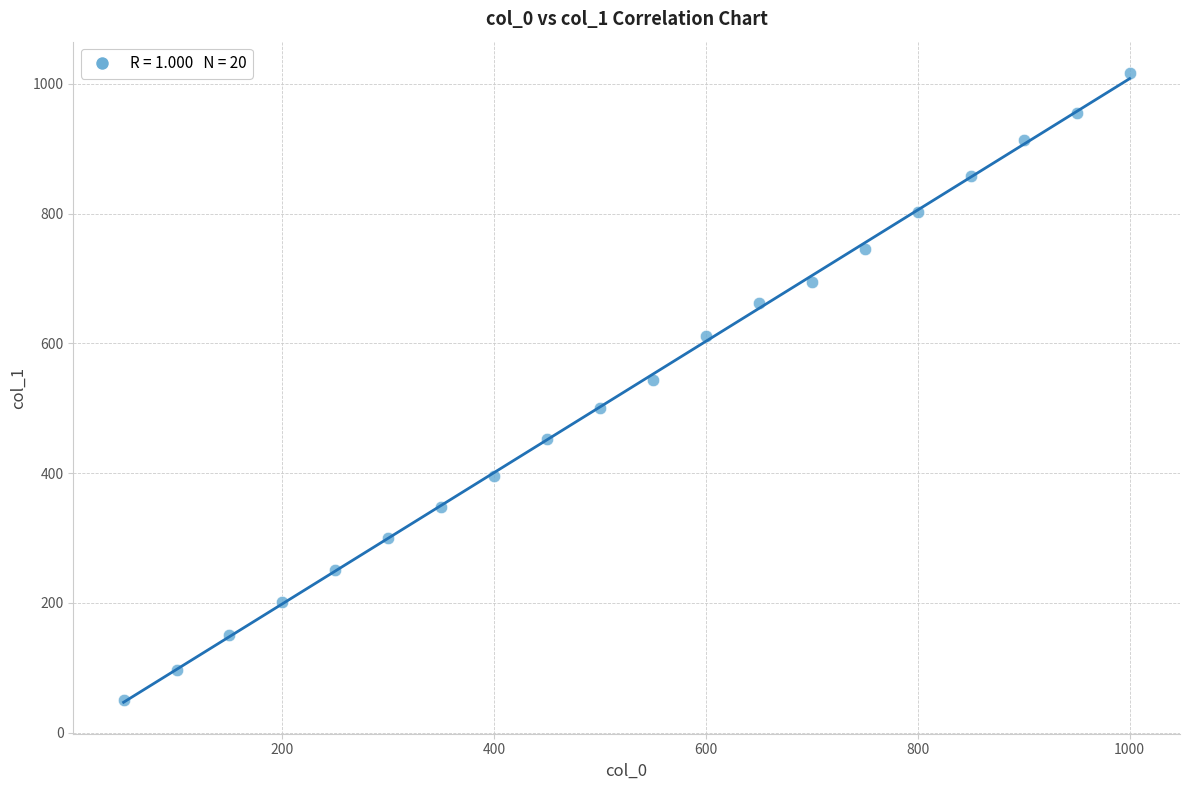

What is the range of X values (max minus min)?

950.0